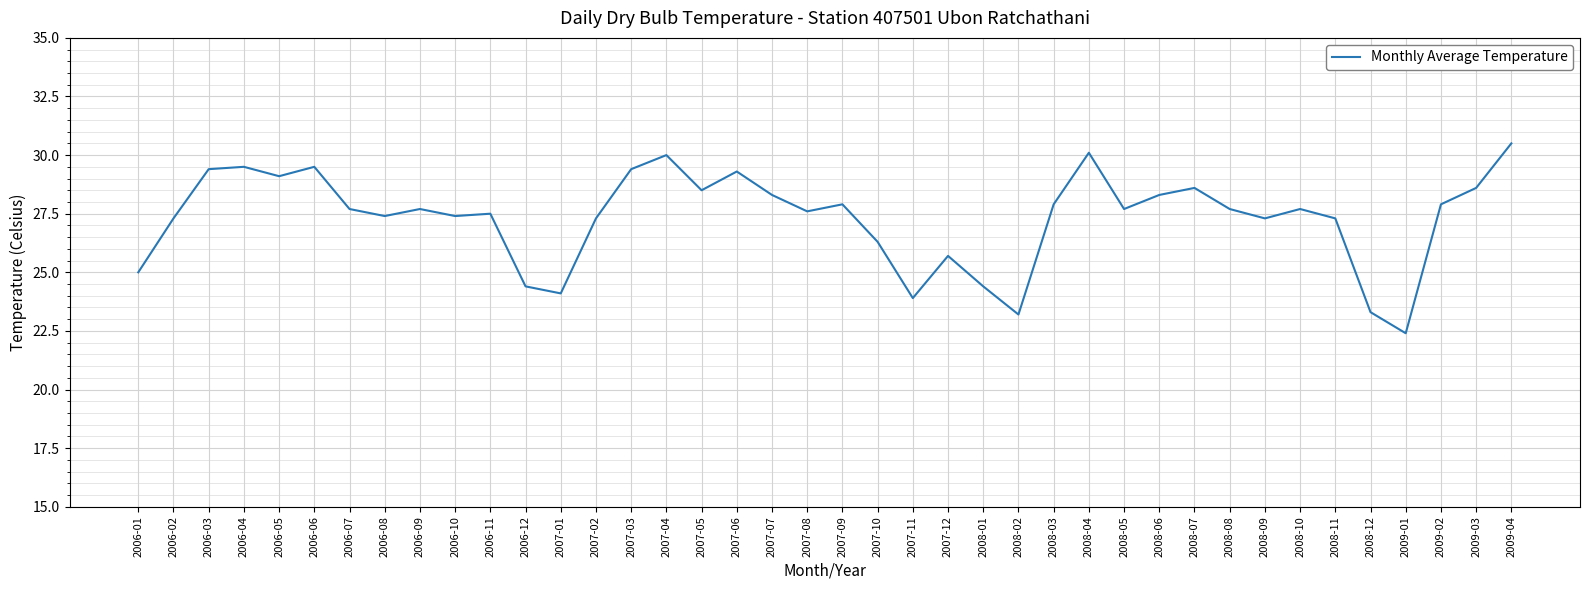

Is it true that the value at 2007-09 is 27.9?

True